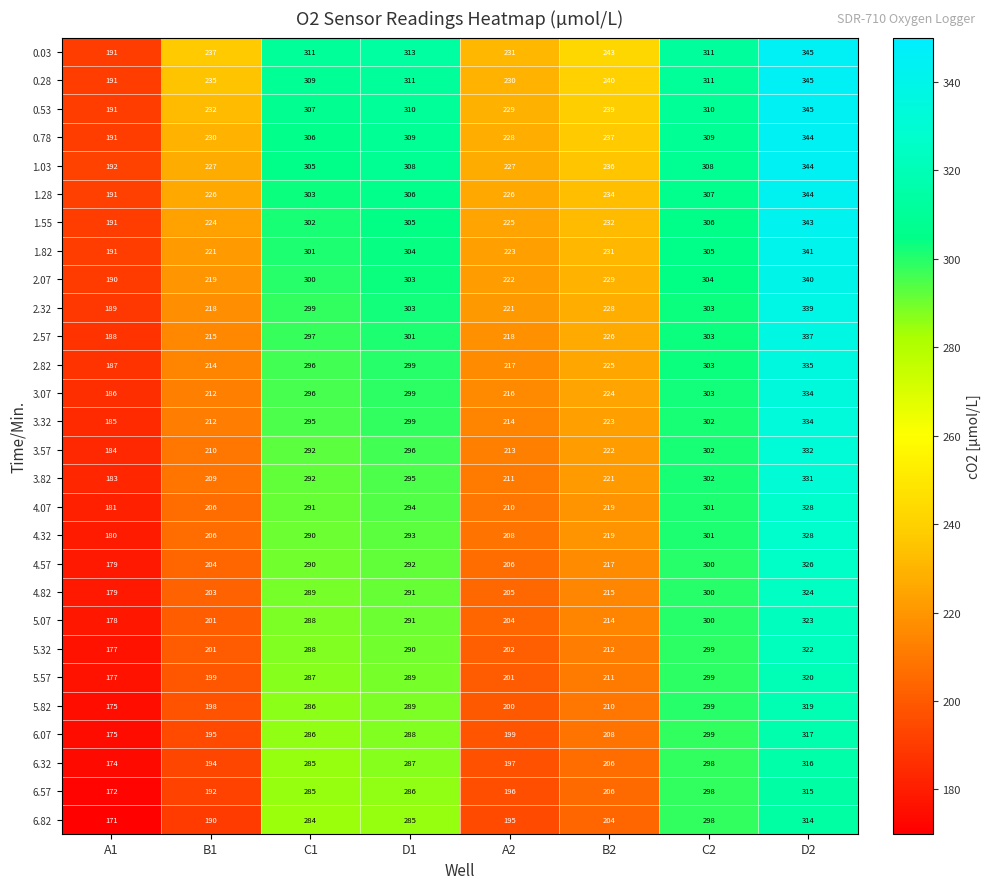

The 6.57 series shows 298 at C2. True or false?

True